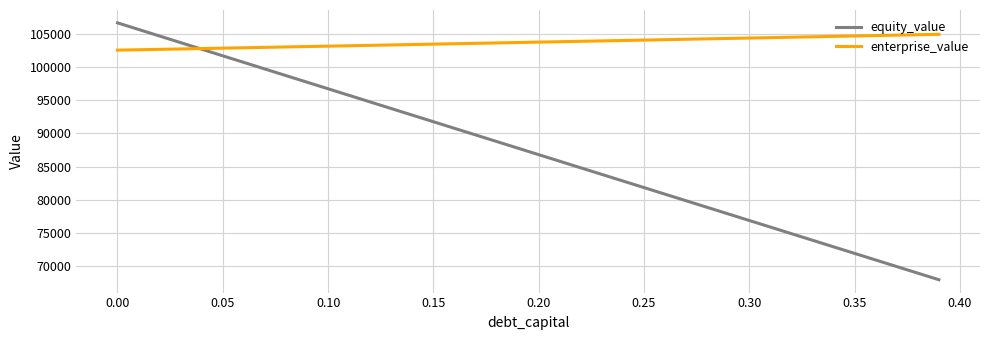

Which series has the largest total across all categories?

enterprise_value